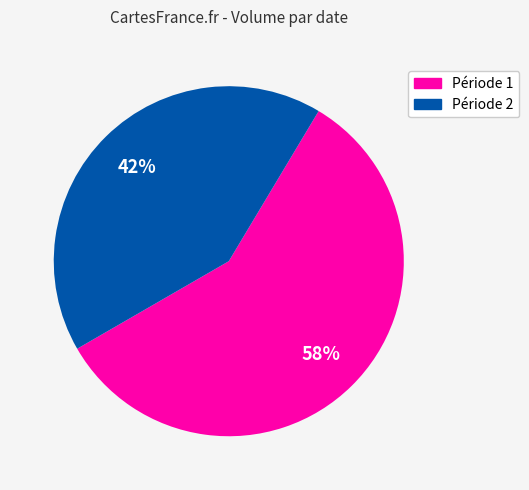

To the nearest percent, what is the difference between the largest and smallest slice percentages?

16%